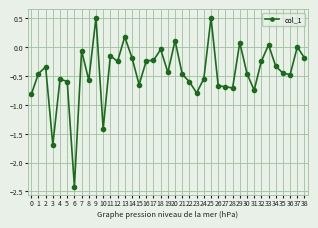

Between 21 and 7, which is larger?

7